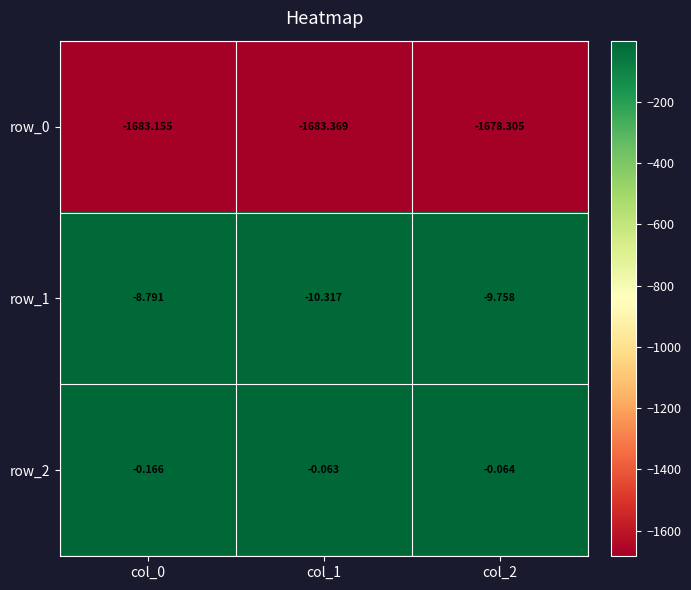

Which label corresponds to the largest value in the chart?

col_1